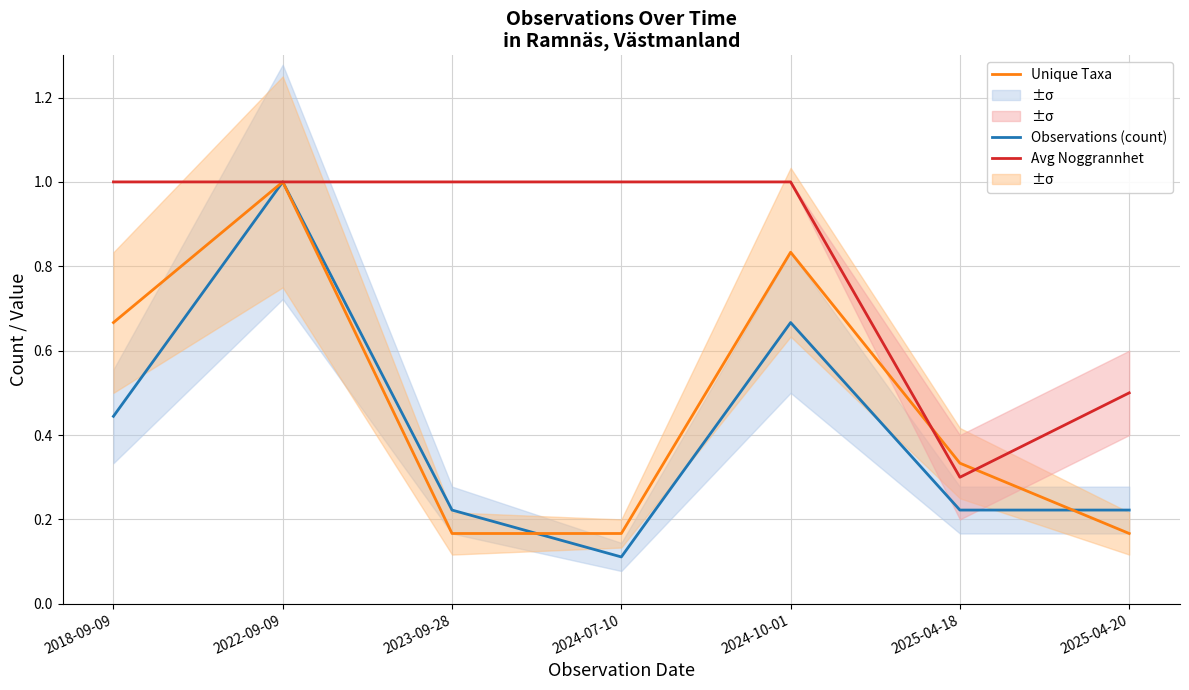

Between 2025-04-18 and 2025-04-20, which is larger?

2025-04-18